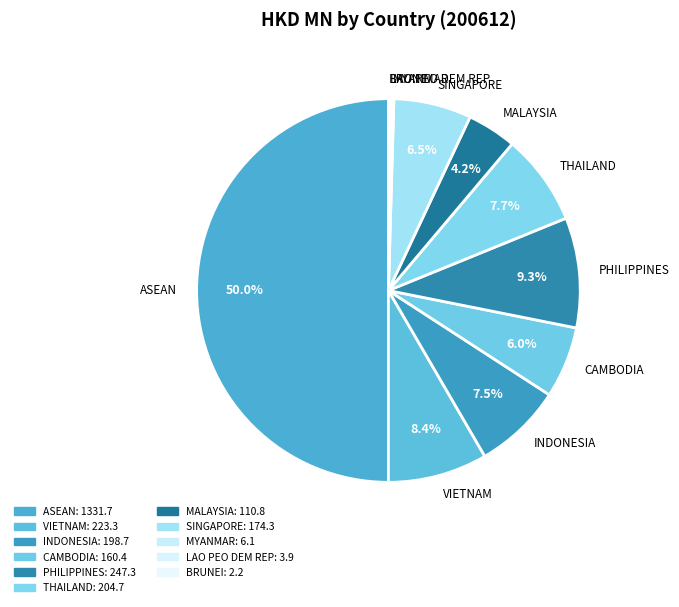

To the nearest percent, what is the average slice percentage?

9%